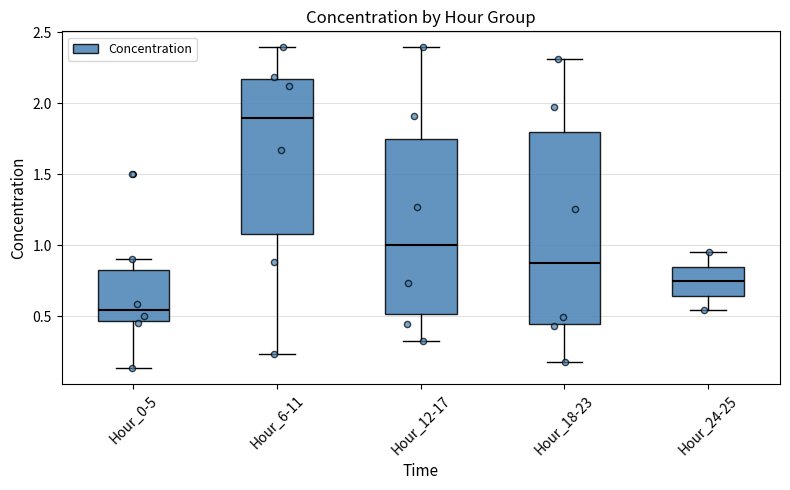

Where does the upper whisker of the box for Hour_0-5 end on the y-axis? The values are not printed on the chart, so give them approximately, as read against the axis.

0.90